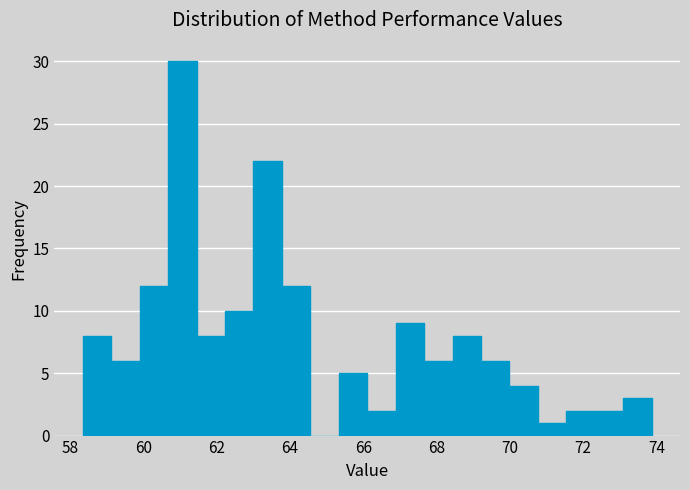

Around what value on the x-axis is the tallest bar? Give the approximate position of its centre, as read against the axis.

61.0